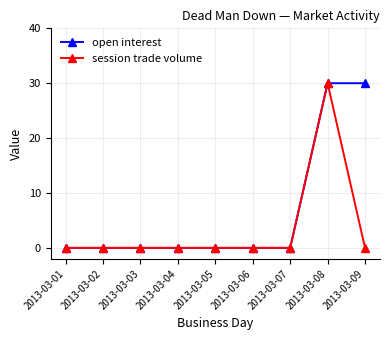

At which category is the sum across all series the highest?

2013-03-08